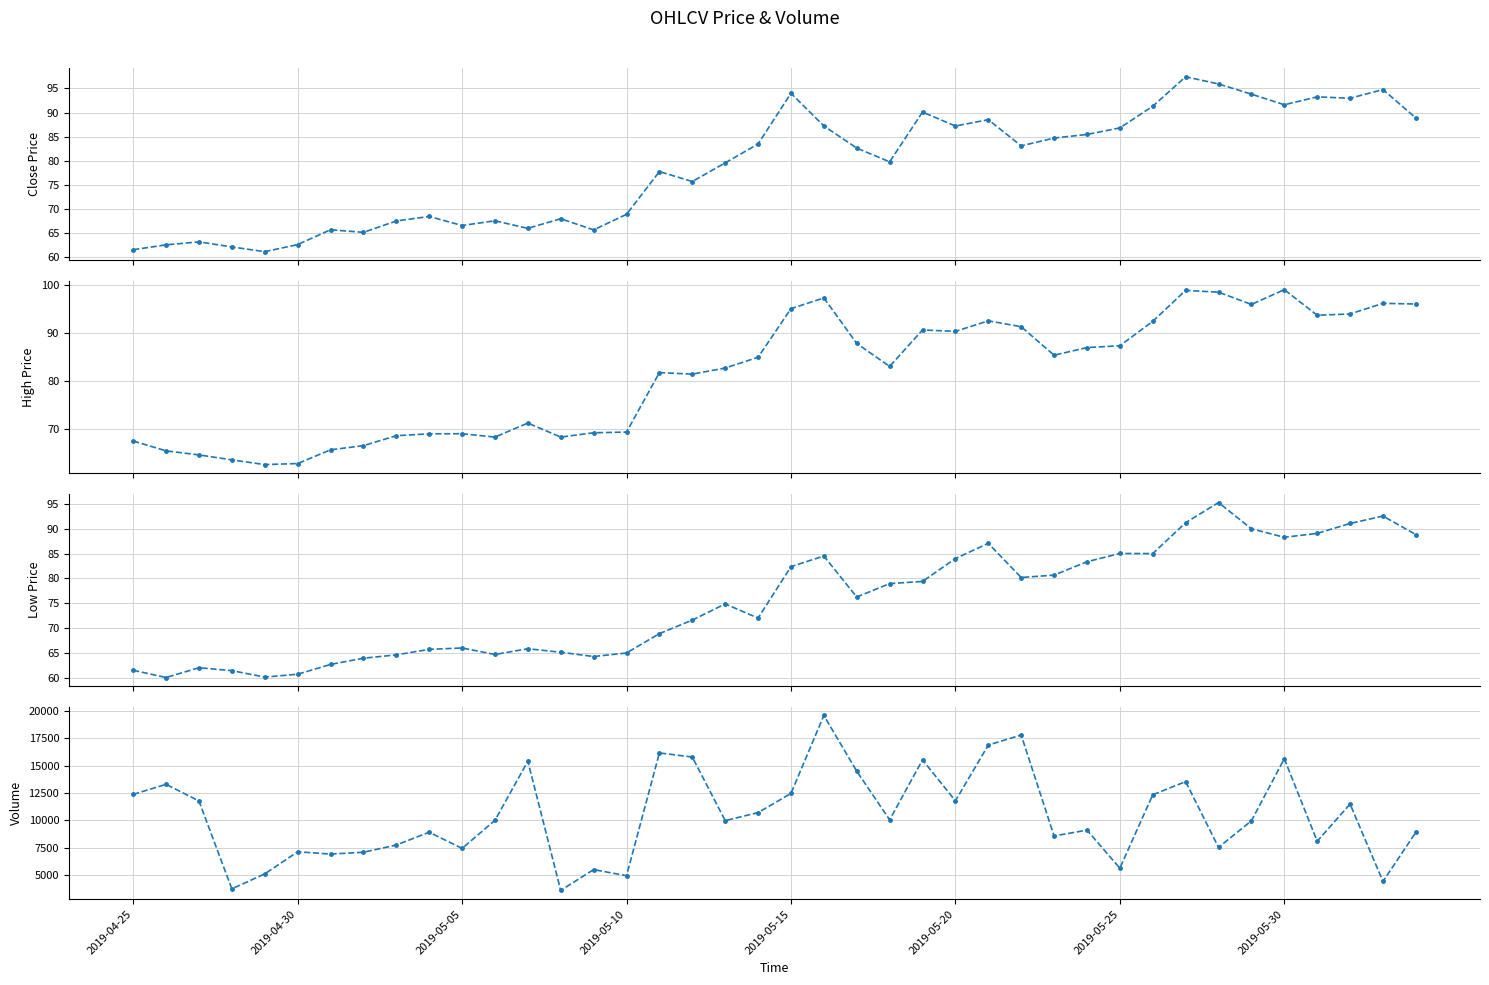

Which series has the largest total across all categories?

volume